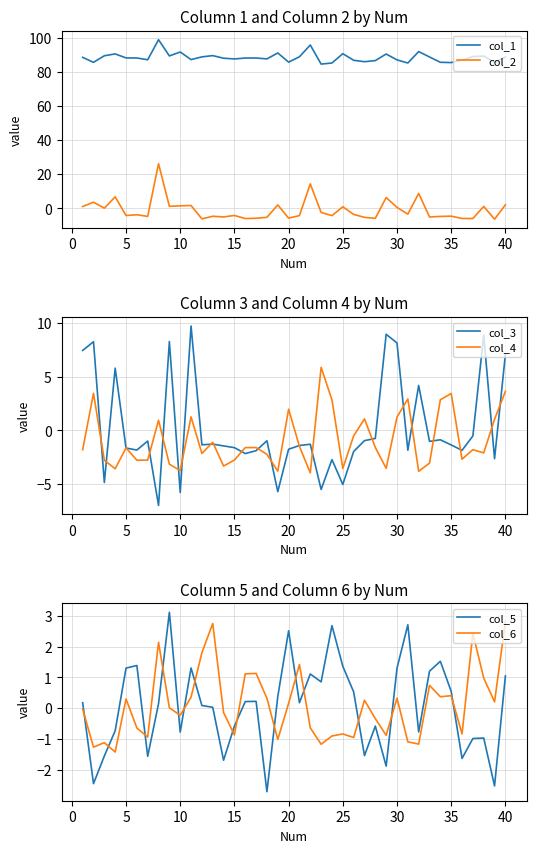

True or false: col_1 and col_2 cross at least once.

False